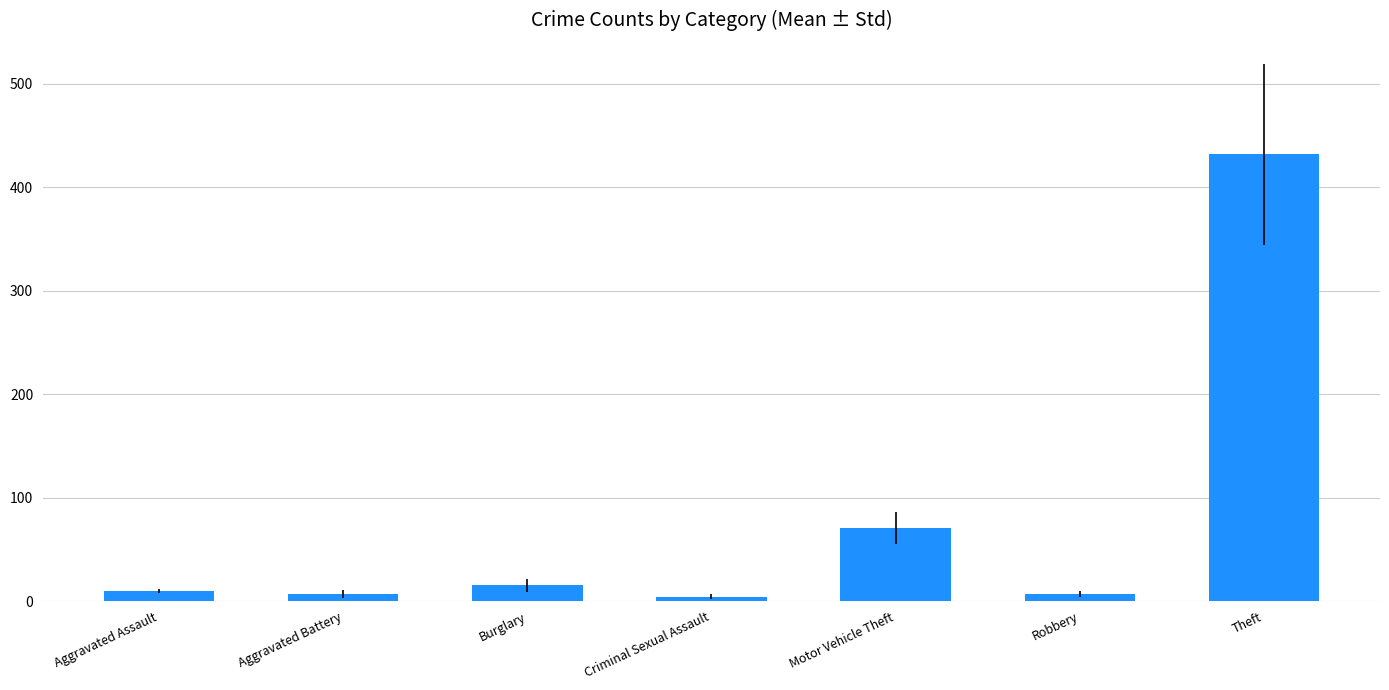

What is the greatest value displayed?

431.8